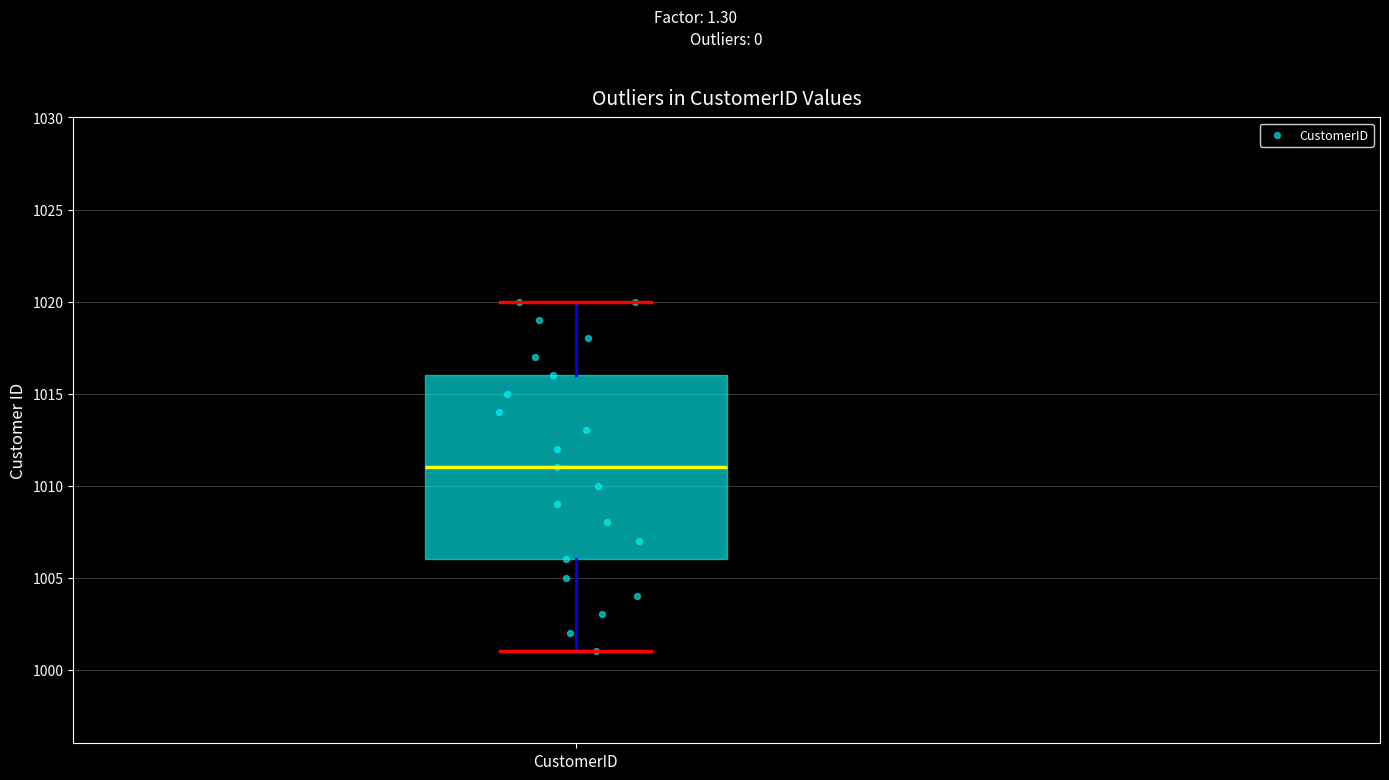

Transcribe this box plot: give where the median line is, the range the box spans, and where the two whiskers end, as read against the y-axis. The values are not printed on the chart, so give them approximately, as read against the axis.

median 1011, box 1006 to 1016, whiskers 1001 to 1020